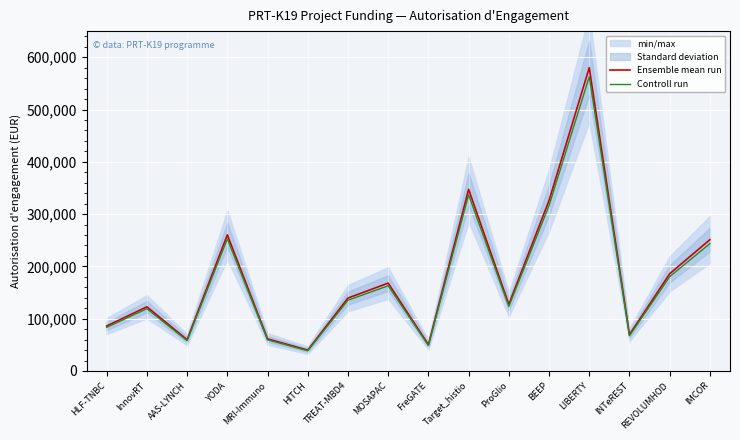

What is the value of the Ensemble mean run point at the 14th from the left?

69400.0